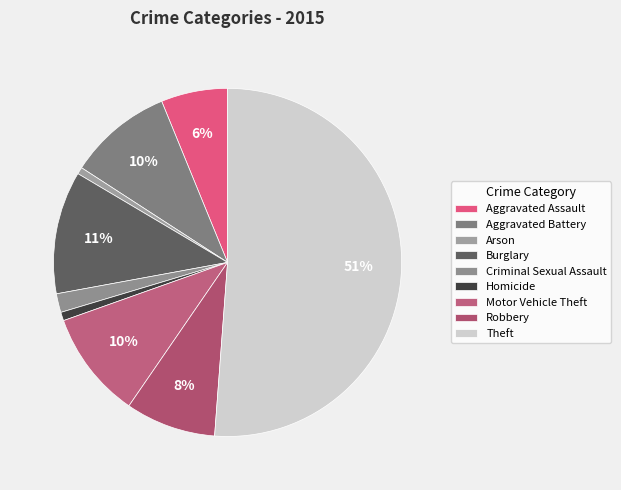

Is it true that Burglary is 11% of the pie?

True